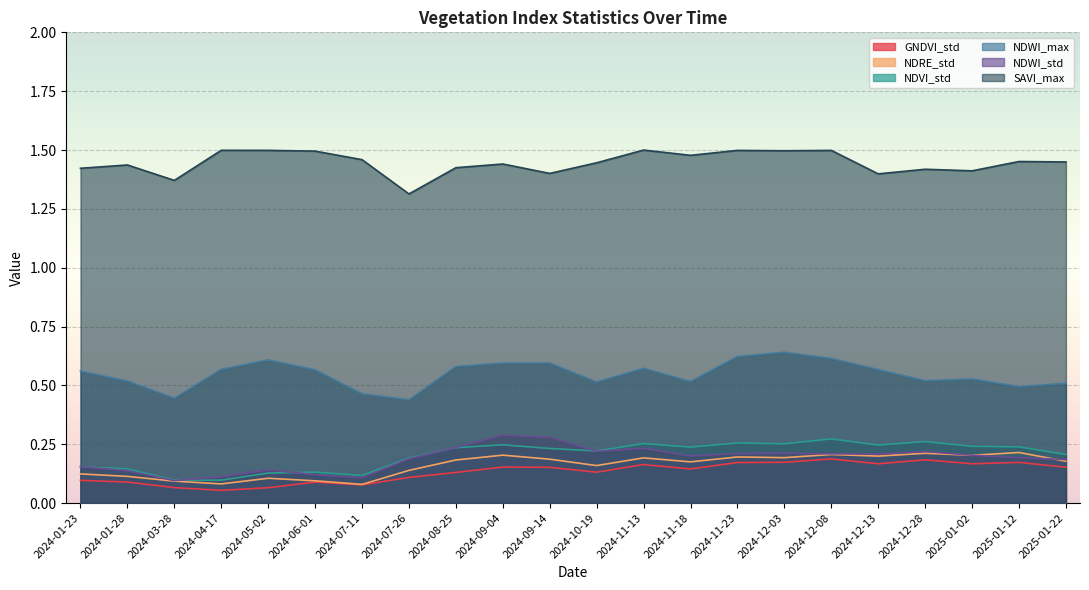

Is the value of SAVI_max at 2025-01-12 greater than the value of NDRE_std at 2024-06-01?

Yes